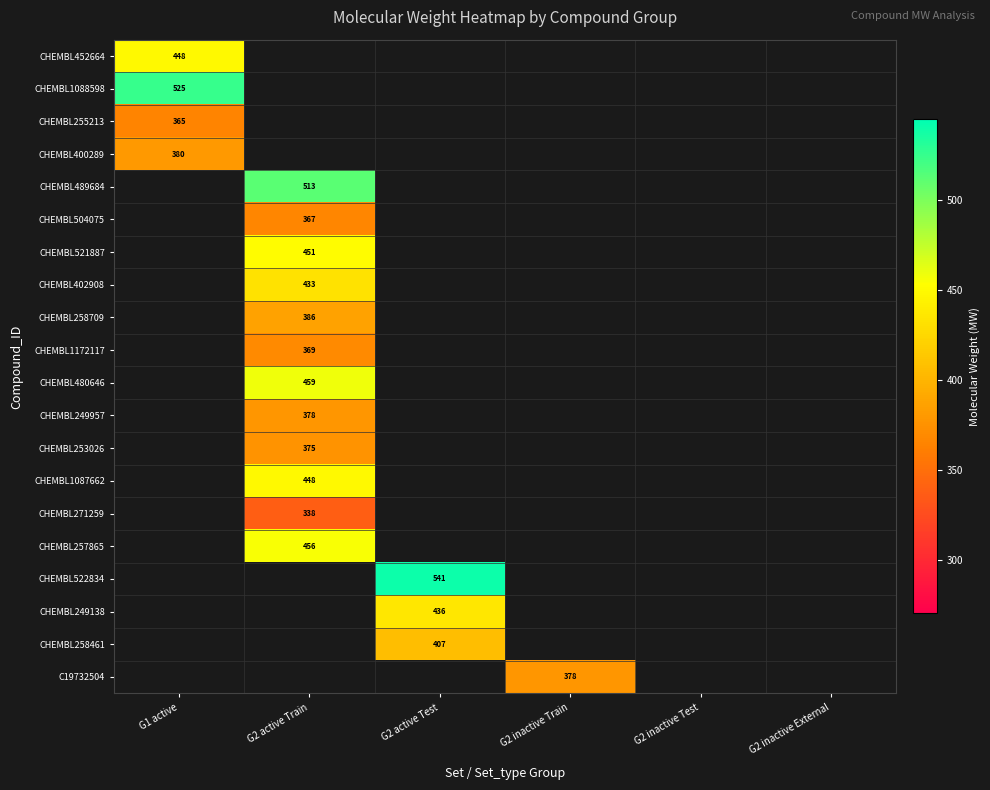

How many positive values does the CHEMBL504075 series have?

1